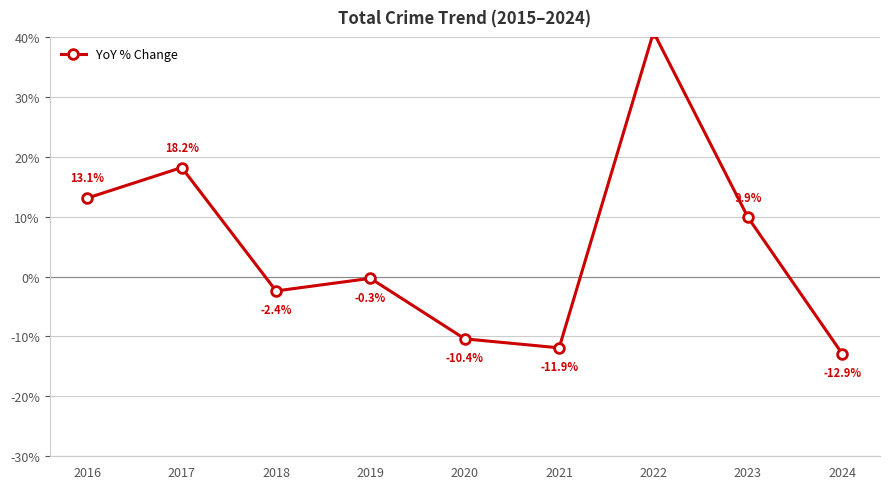

How many values are below zero?

5